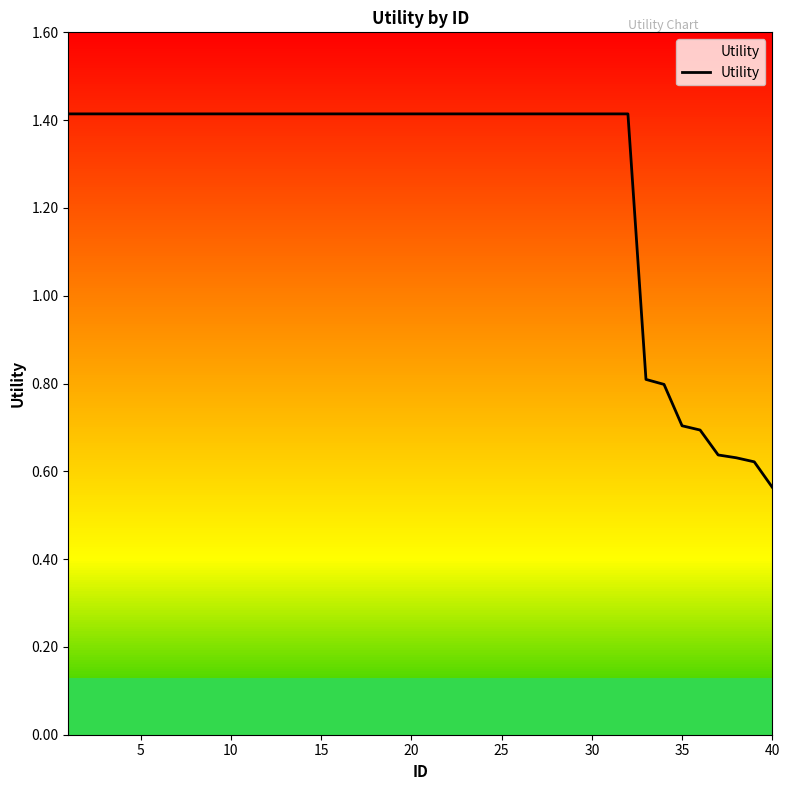

Where is Utility nearest to the value 0?

40